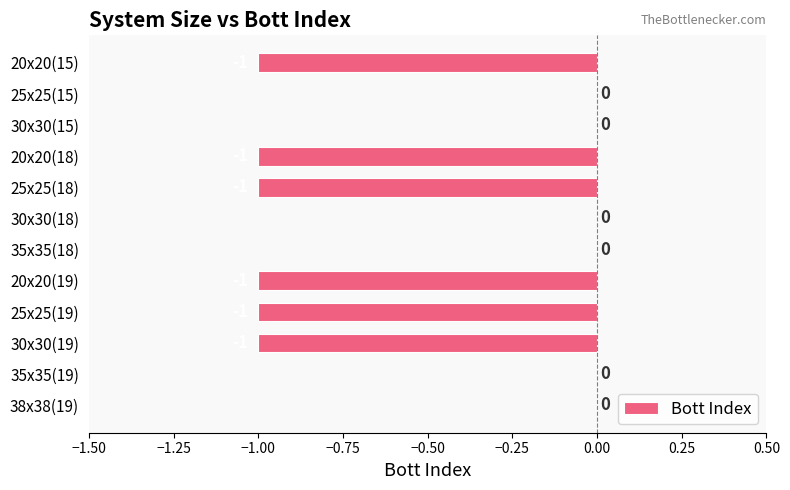

How many values are between -1 and 0?

12